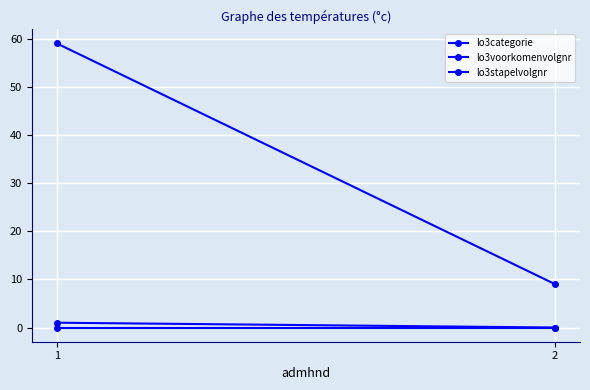

How many categories are shown in the chart?

2